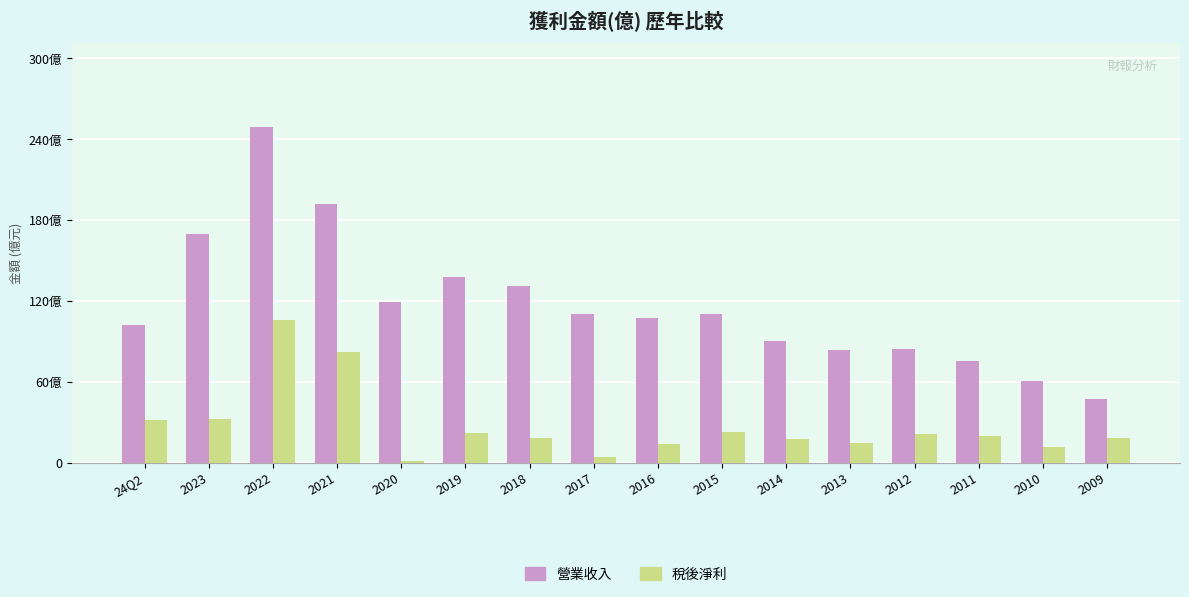

List the series in order of their peak value, highest first.

營業收入, 稅後淨利